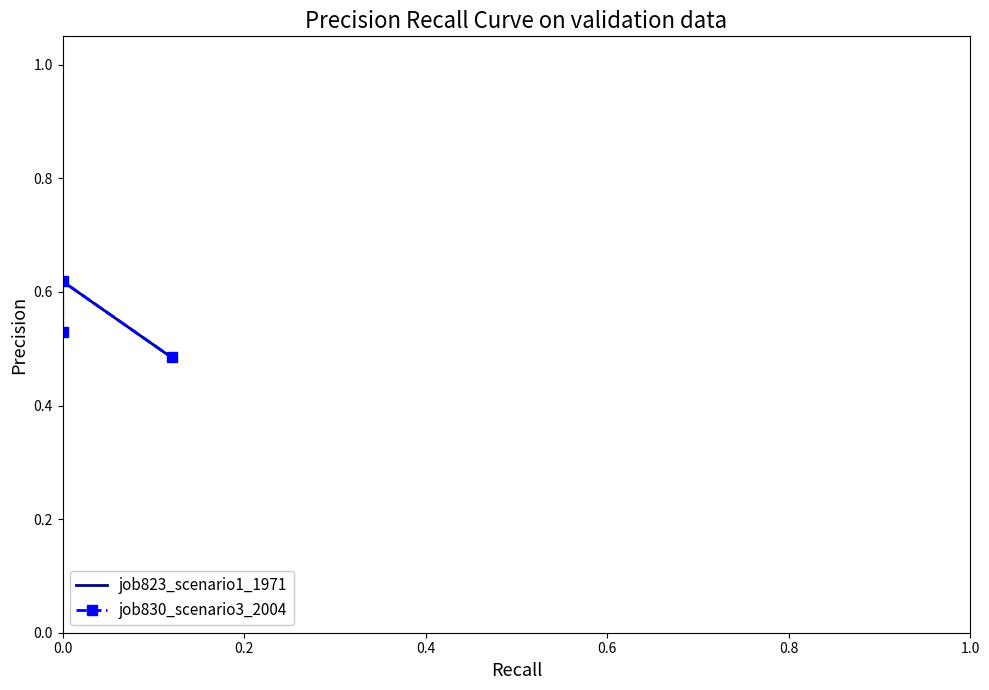

Reading left to right, transcribe all the data shown in this chart.

job823_scenario1_1971: 0.5	0.6	0.5
job830_scenario3_2004: 0.5	0.6	0.5